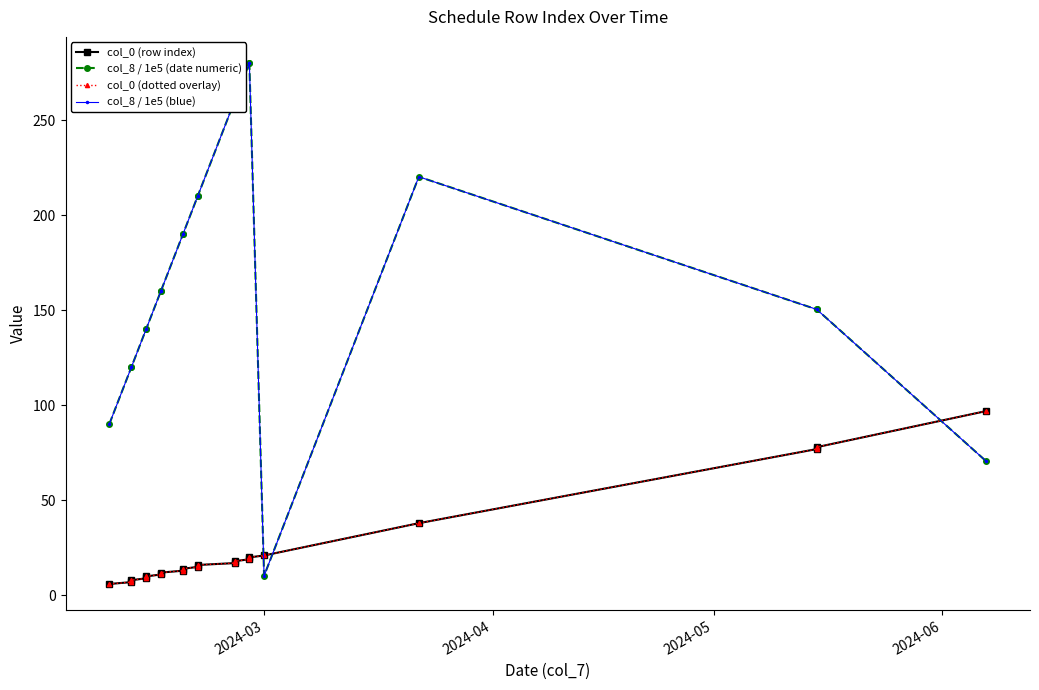

Is it true that col_8 / 1e5 (blue) equals 10.3 at 2024-03?

True